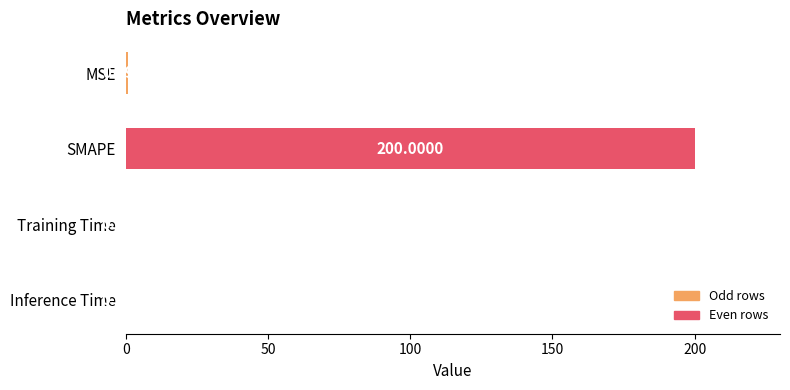

Which category has the highest value across all series?

SMAPE